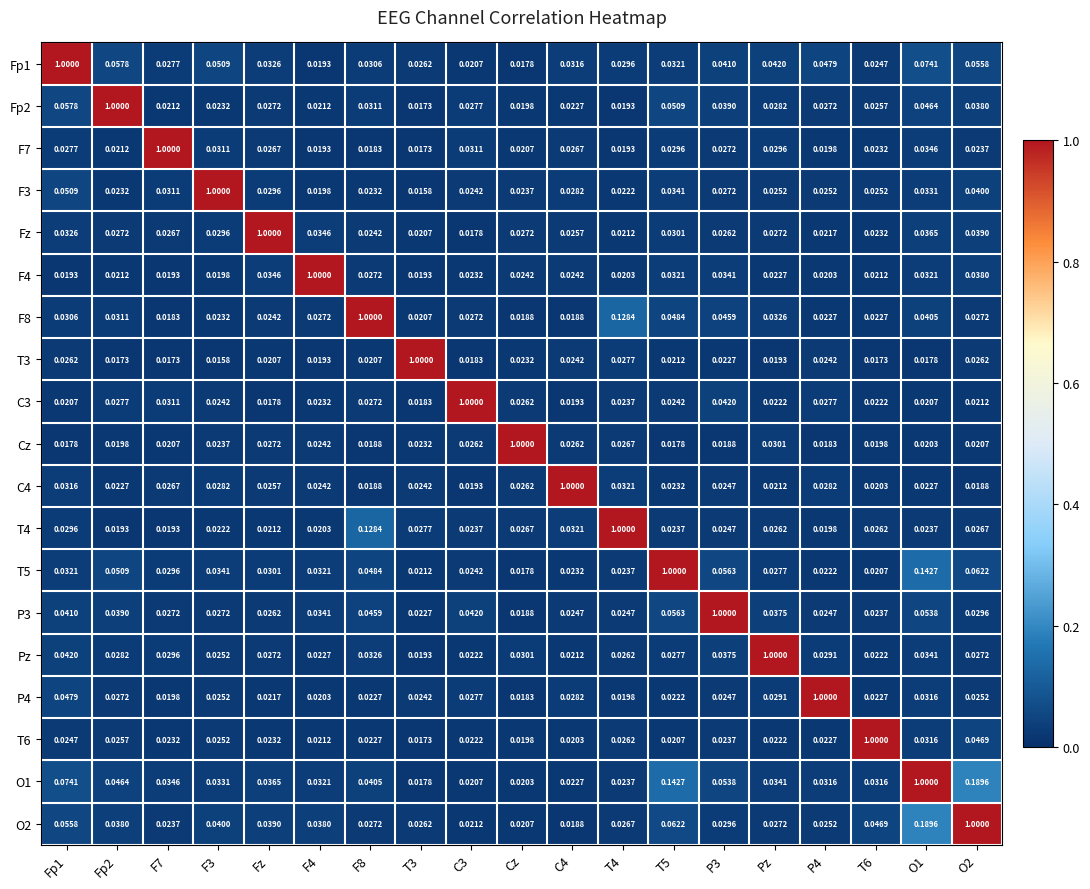

At which category is the sum across all series the highest?

O1